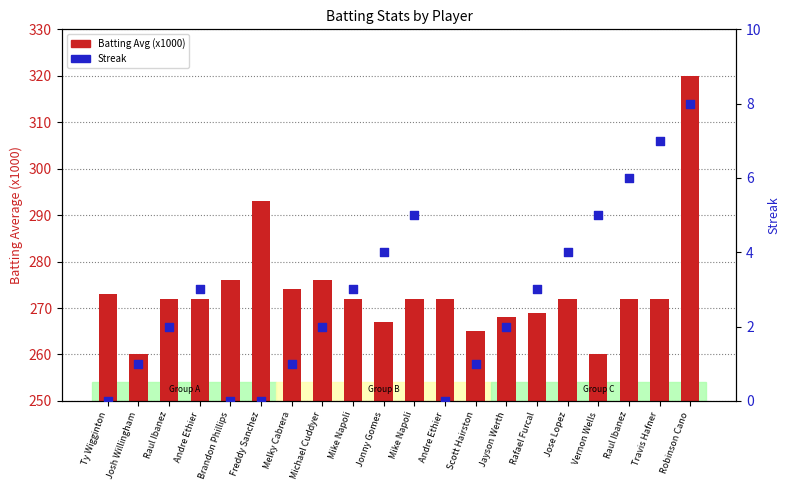

At which category is the sum across all series the highest?

Robinson Cano